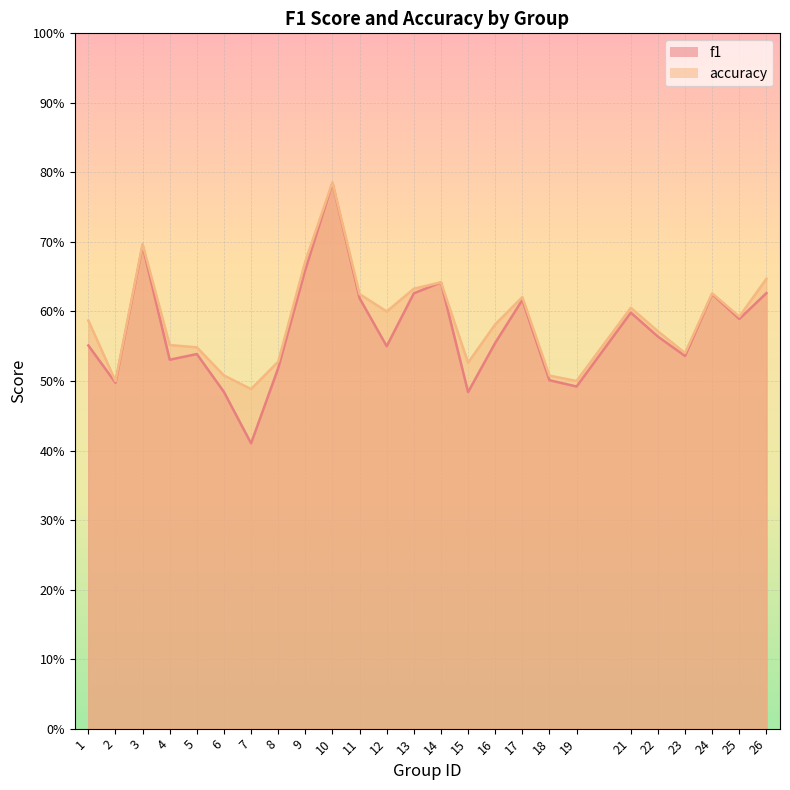

Reading left to right, transcribe all the data shown in this chart.

f1: 1=0.6	2=0.5	3=0.7	4=0.5	5=0.5	6=0.5	7=0.4	8=0.5	9=0.7	10=0.8	11=0.6	12=0.6	13=0.6	14=0.6	15=0.5	16=0.6	17=0.6	18=0.5	19=0.5	21=0.6	22=0.6	23=0.5	24=0.6	25=0.6	26=0.6
accuracy: 1=0.6	2=0.5	3=0.7	4=0.6	5=0.5	6=0.5	7=0.5	8=0.5	9=0.7	10=0.8	11=0.6	12=0.6	13=0.6	14=0.6	15=0.5	16=0.6	17=0.6	18=0.5	19=0.5	21=0.6	22=0.6	23=0.5	24=0.6	25=0.6	26=0.6